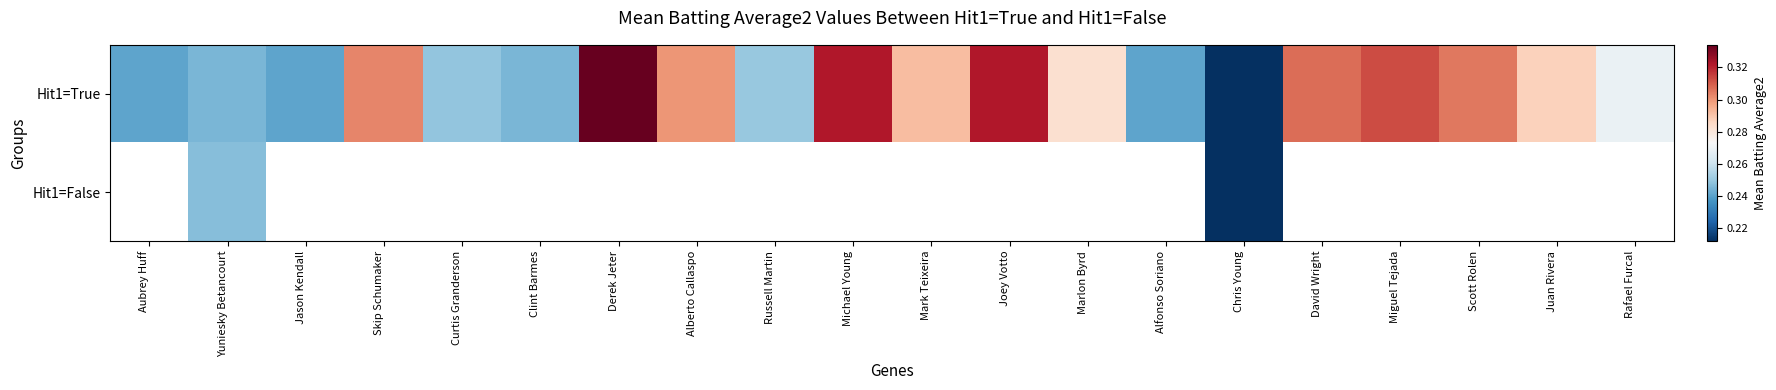

How many series are shown in this chart?

2